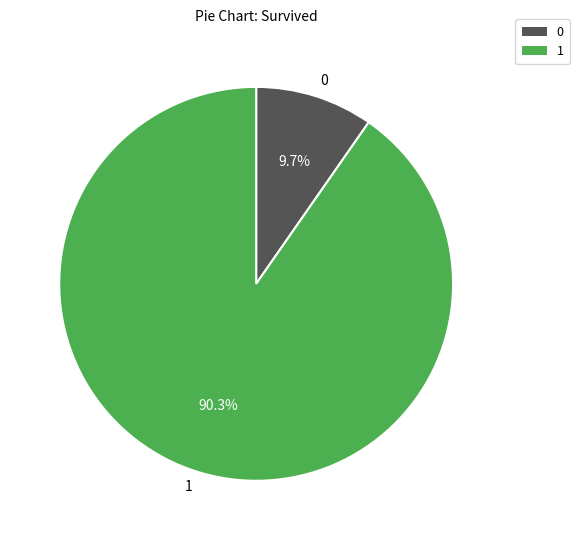

Which category has the biggest portion of the pie?

1